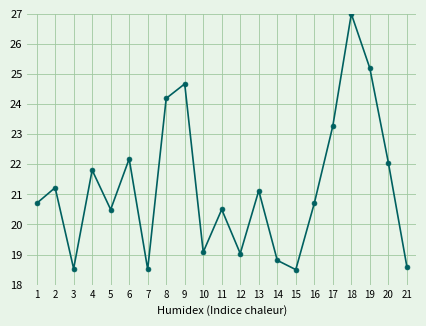

What is the value of the 19th point from the left?

25.2